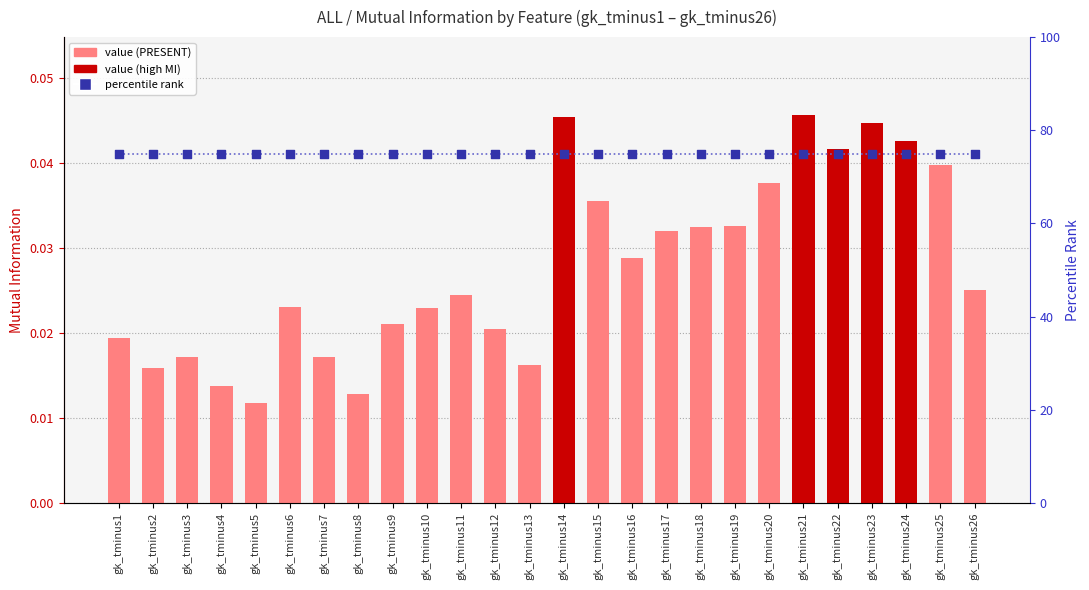

Which series reaches the maximum Y coordinate?

percentile rank (approx)